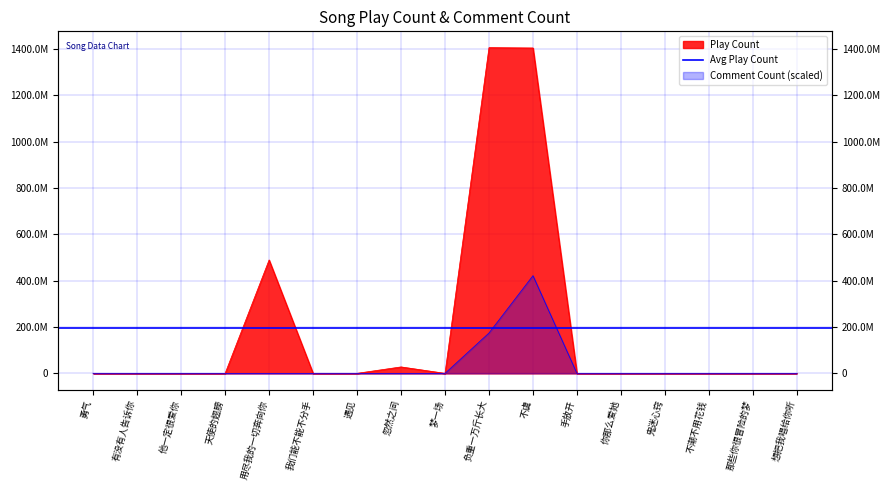

Reading left to right, list all the values displayed in this chart.

Play Count: 254485.0	66525.0	60263.0	60102.0	489770143.0	357324.0	287035.0	27937466.0	167916.0	1406686876.0	1405144225.0	114636.0	114389.0	108740.0	108463.0	108138.0	108103.0
Comment Count: 119438.7	30473.0	26915.0	26958.0	151475.5	168734.9	133025.3	128061.2	82753.4	174403957.1	422006062.8	53155.6	53155.6	52840.0	52854.3	52854.3	52825.6